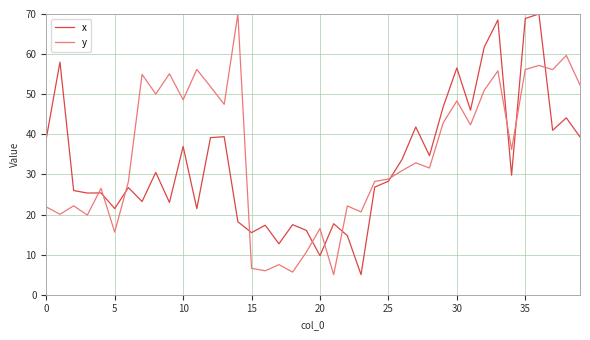

True or false: y and x intersect in this chart.

True